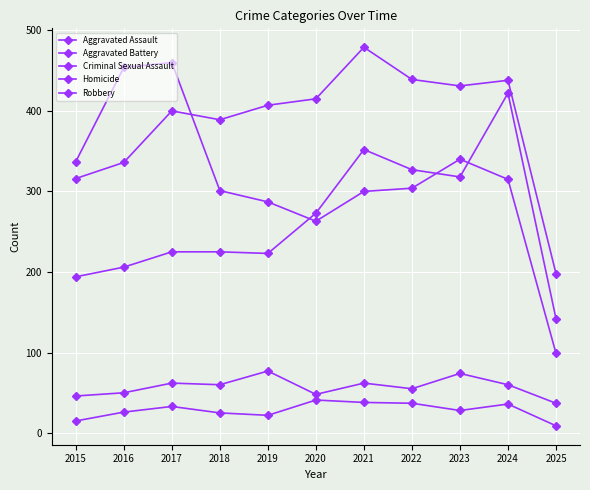

Between 2020 and 2023, which series saw the biggest shift?

Robbery